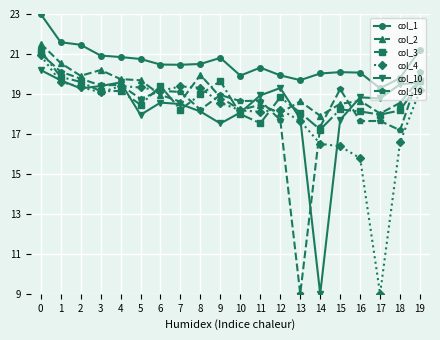

At how many categories does at least one series exceed 17?

20